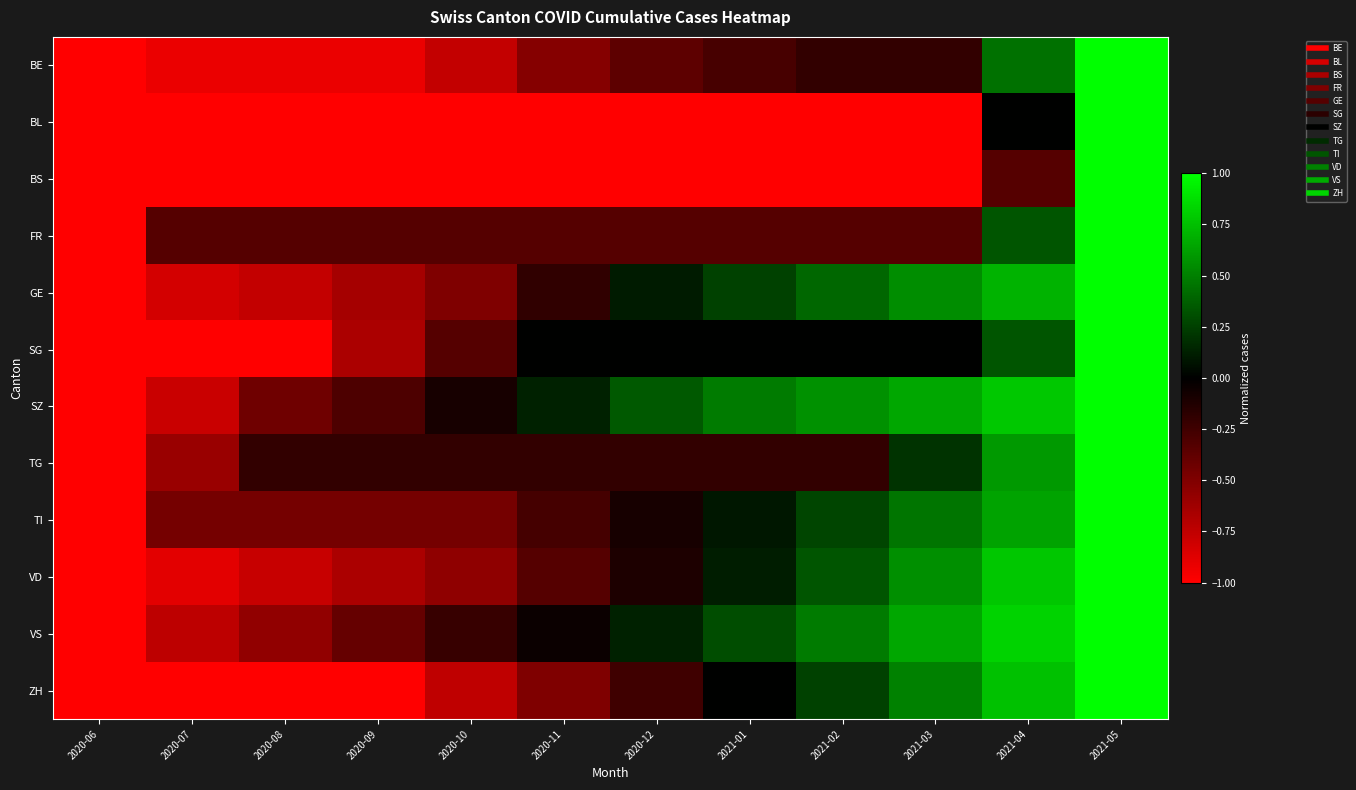

What is the maximum value shown in the chart?

1.0